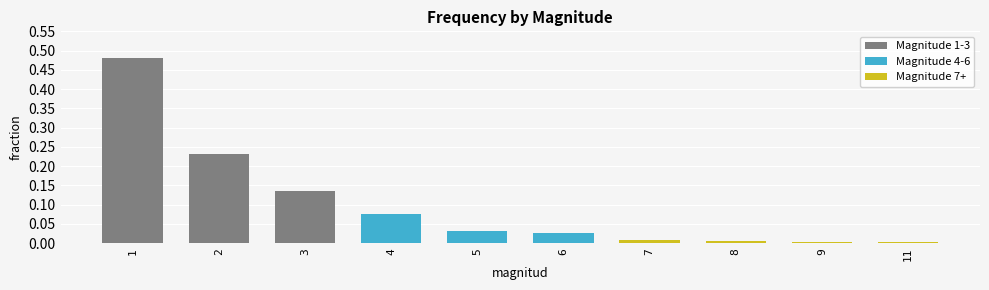

How many bars are there in total?

10